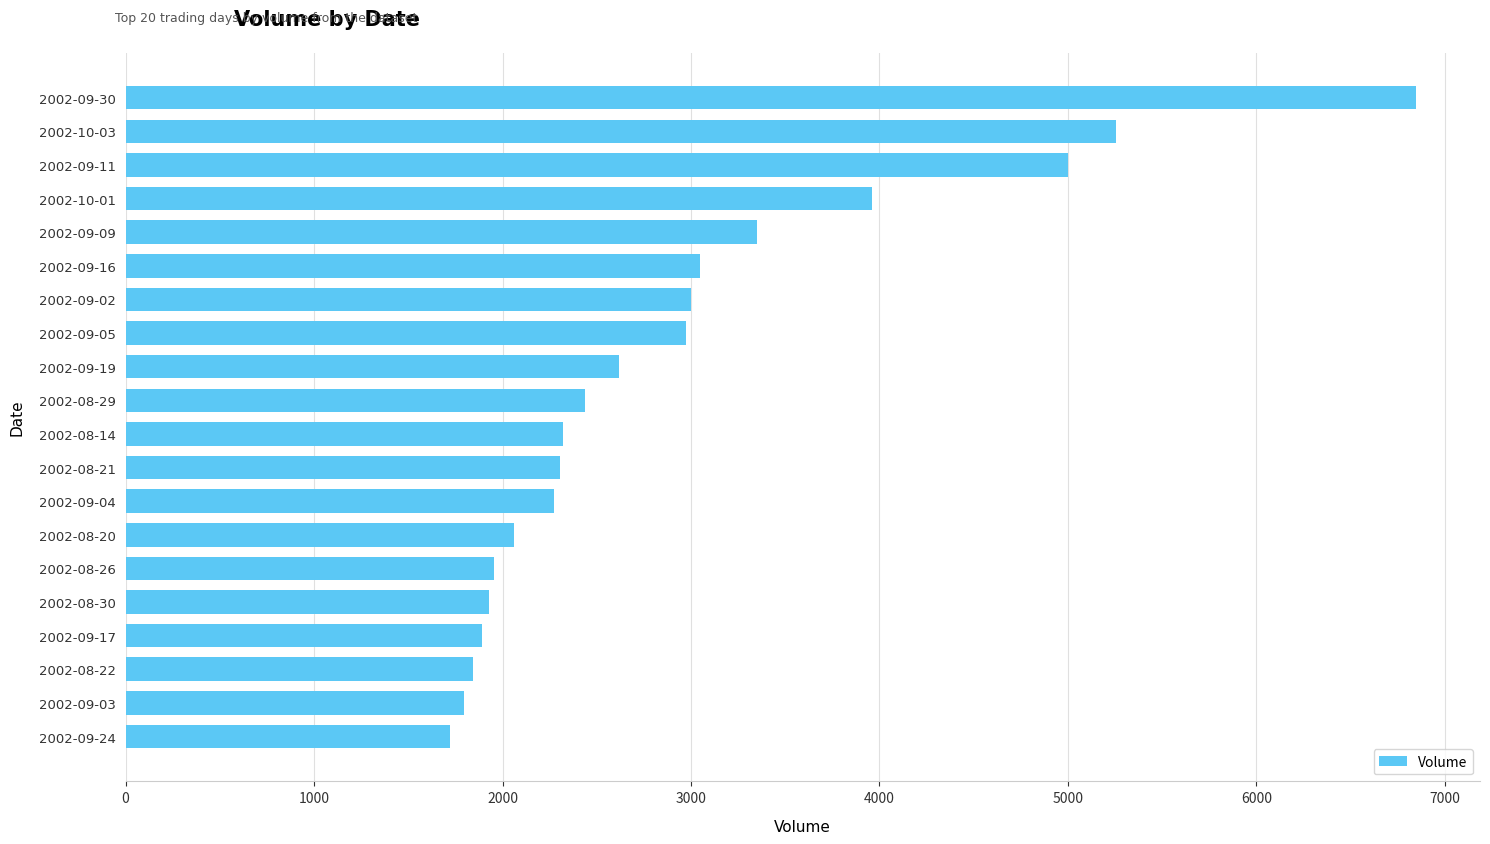

What is the sum of all values?

58582